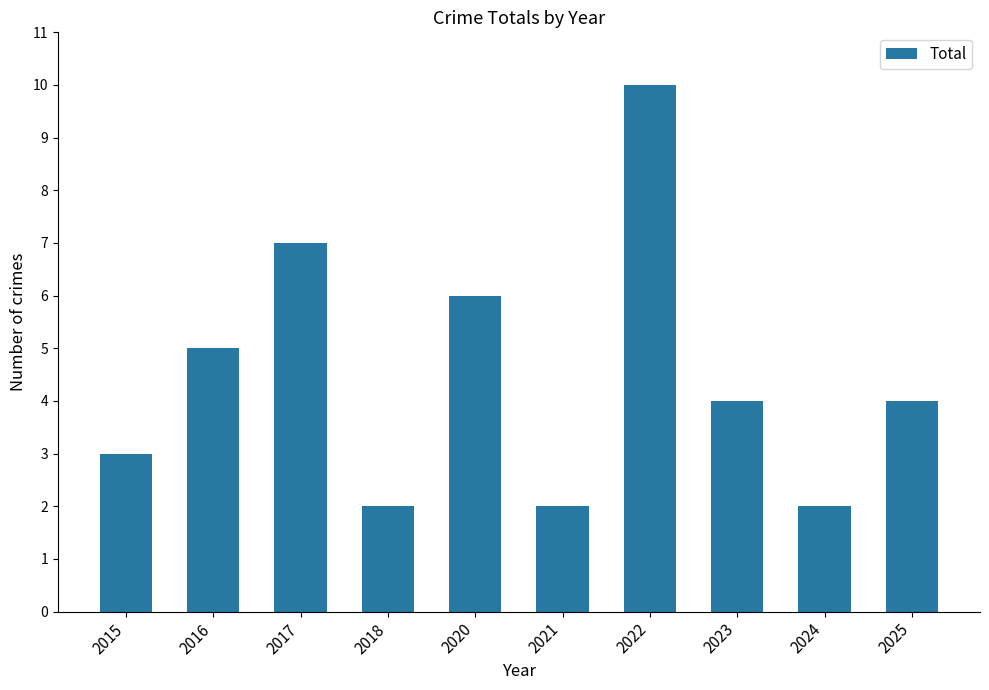

How many bars are there in total?

10